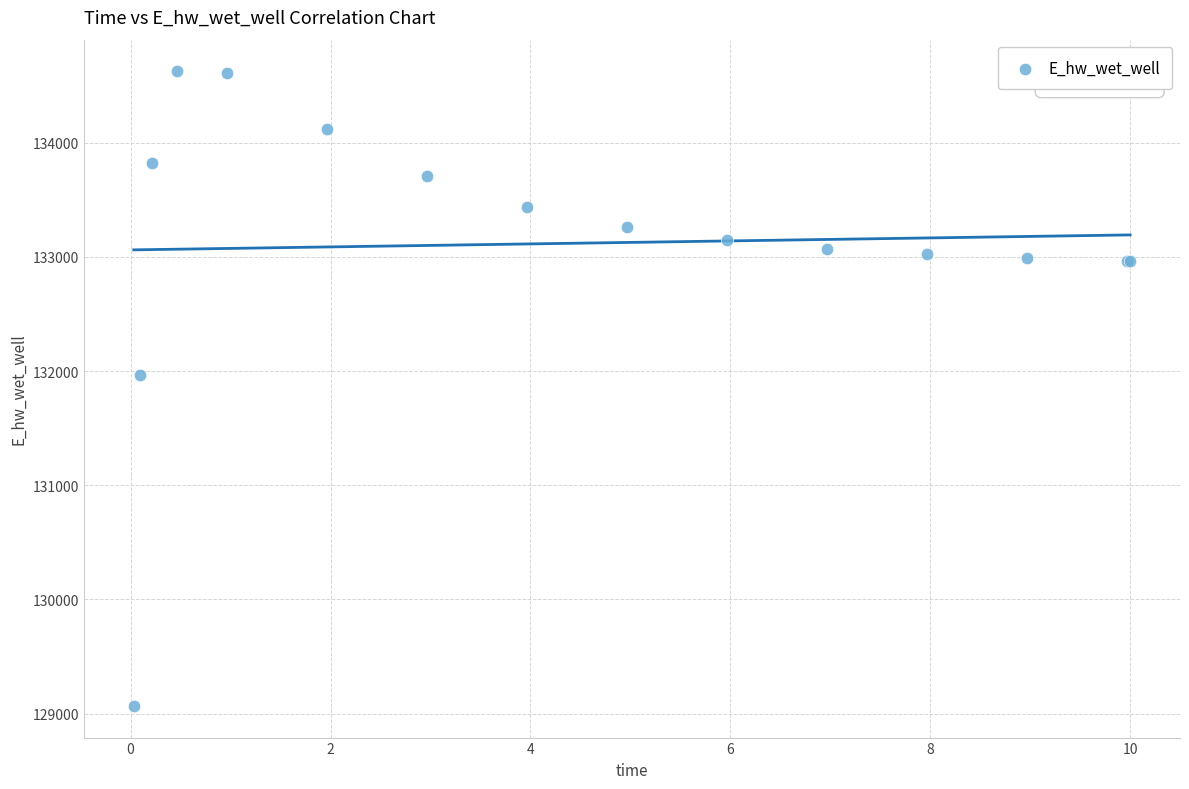

What Y value in the scatter plot is closest to 131846?

131967.0